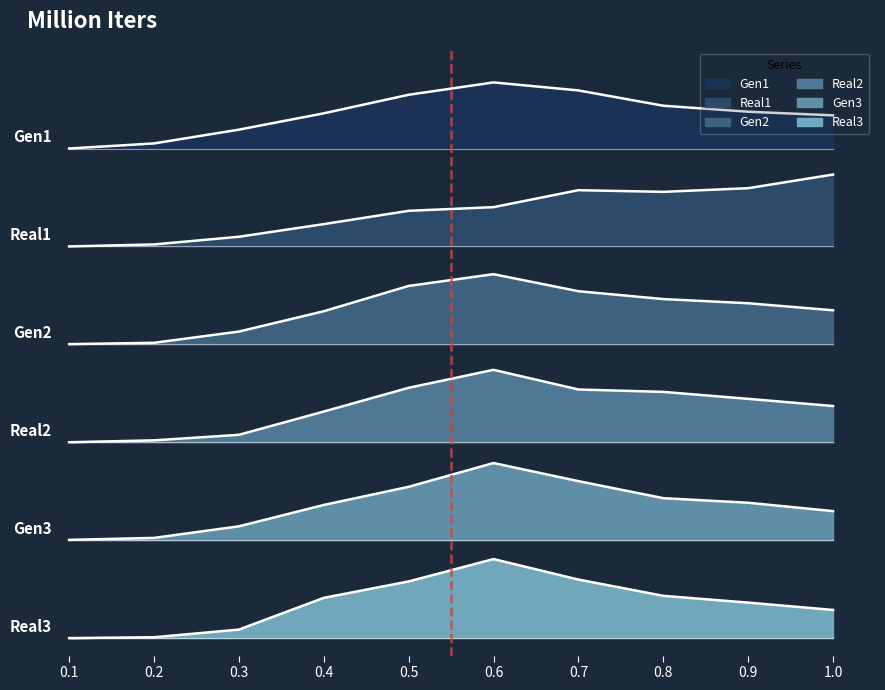

Which category has the lowest value in the Gen3 series?

0.1